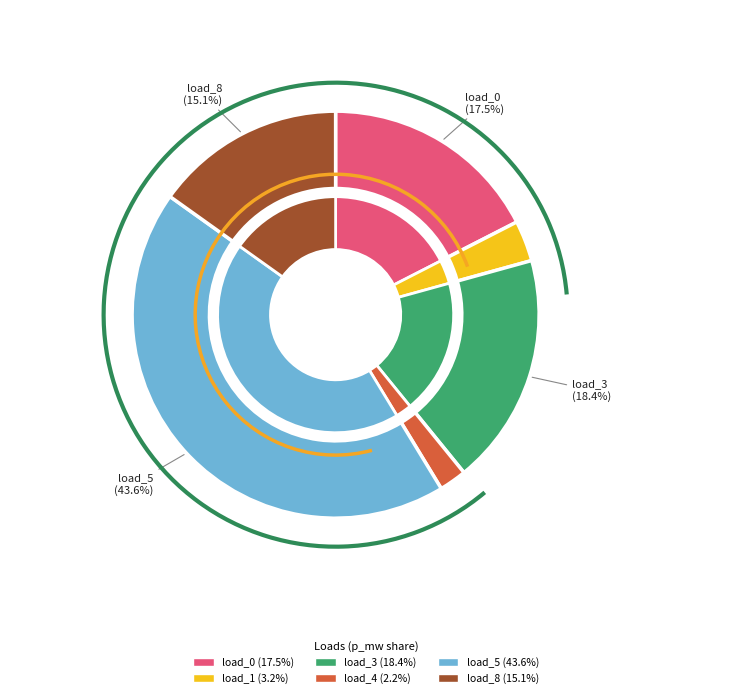

Combined, what portion of the pie is LV_576-39_0_2_load_0 and LV_576-39_0_2_load_3?

35.9%